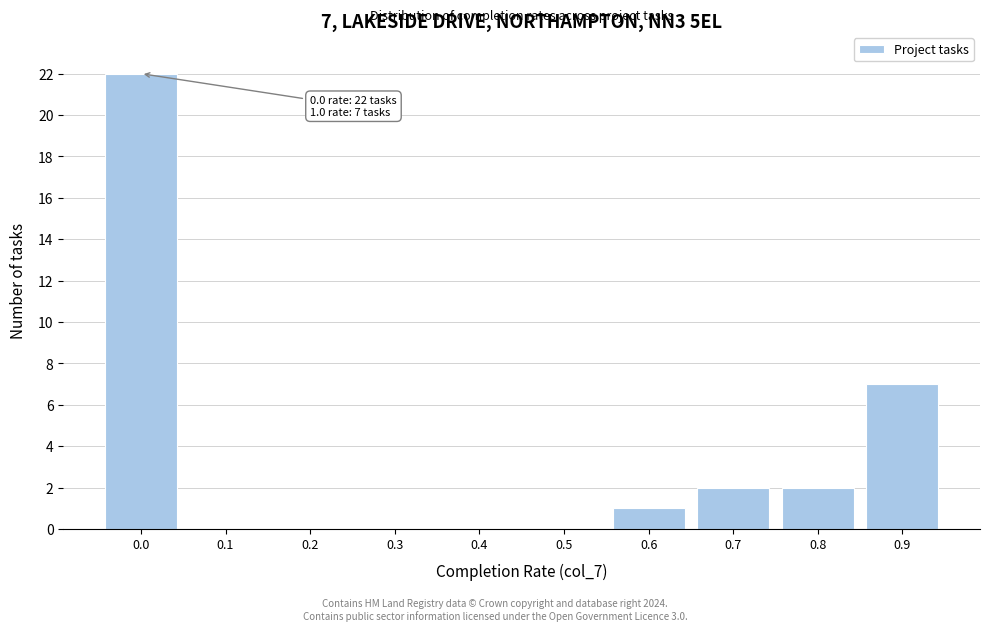

Reading right to left, what are all the values shown in this chart?

0.9=7	0.8=2	0.7=2	0.6=1	0.5=0	0.4=0	0.3=0	0.2=0	0.1=0	0.0=22